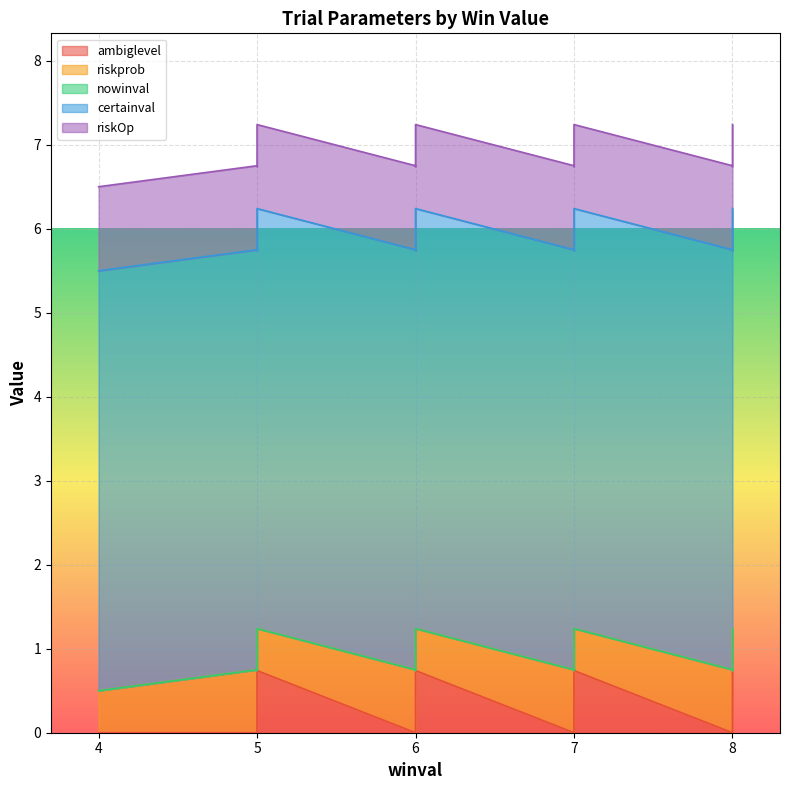

How many series are shown in this chart?

5